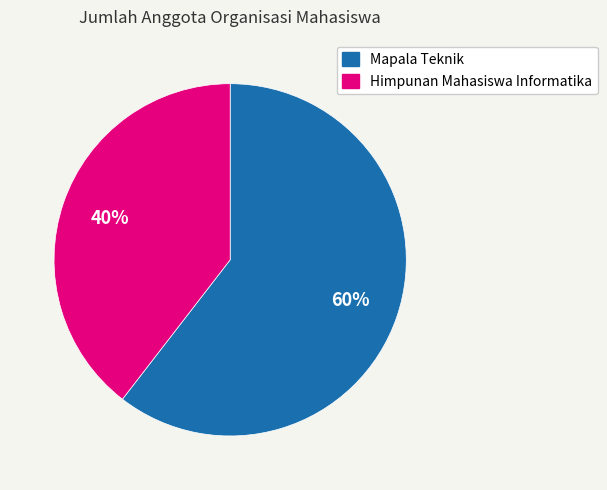

Count the number of slices in the pie.

2